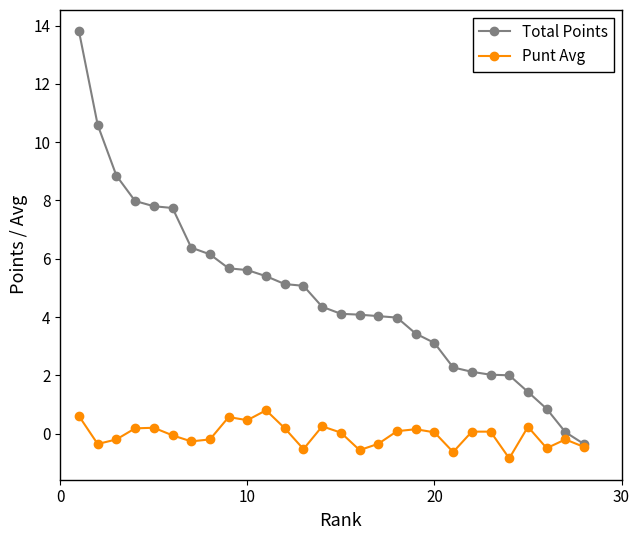

Which series has the widest spread of values?

Total Points